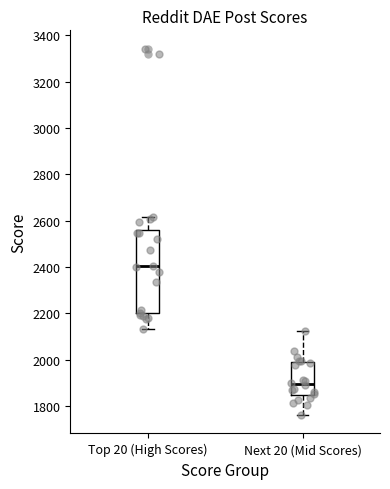

Comparing the boxes themselves (not the whiskers), which one is the tallest?

Top 20 (High Scores)